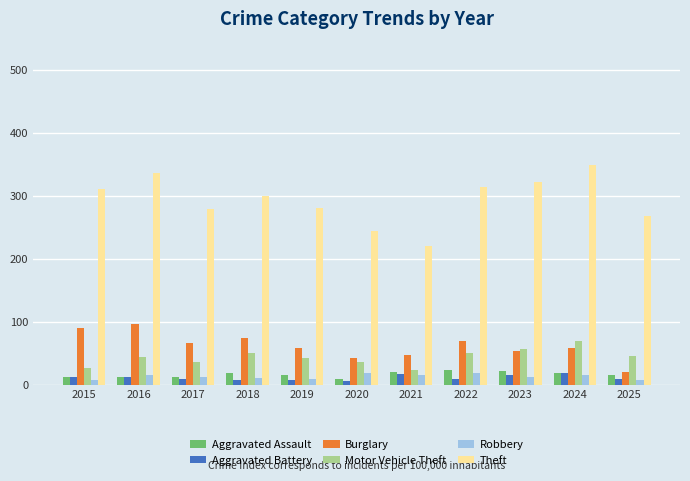

How many values in the Motor Vehicle Theft series are below 44?

5